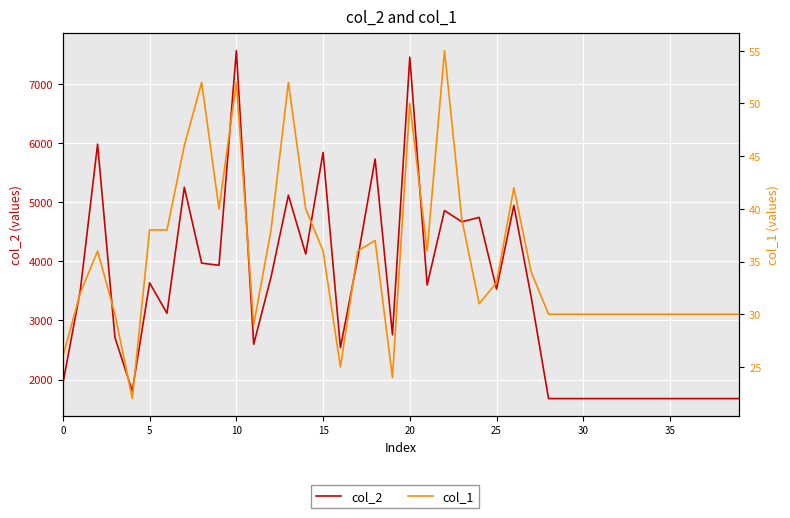

List the series in order of their peak value, highest first.

col_2, col_1